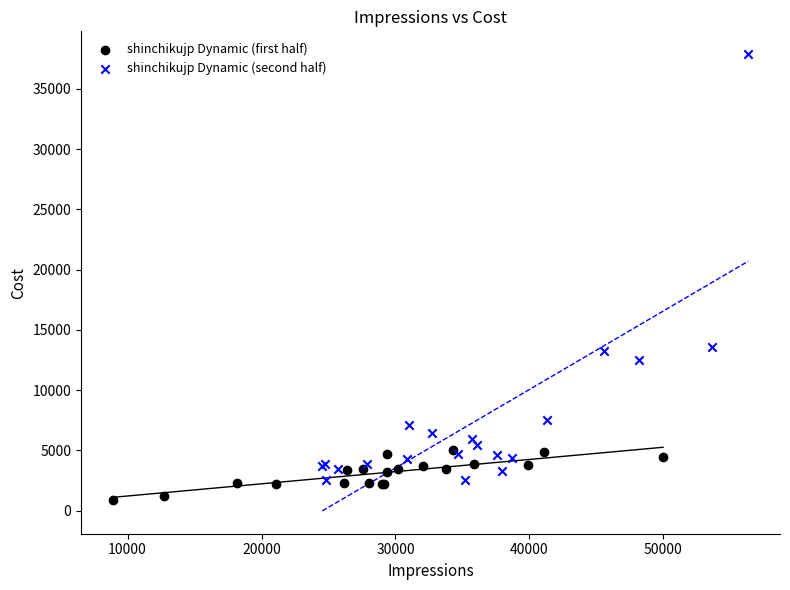

Which series has the widest spread of Y values?

shinchikujp Dynamic (second half)